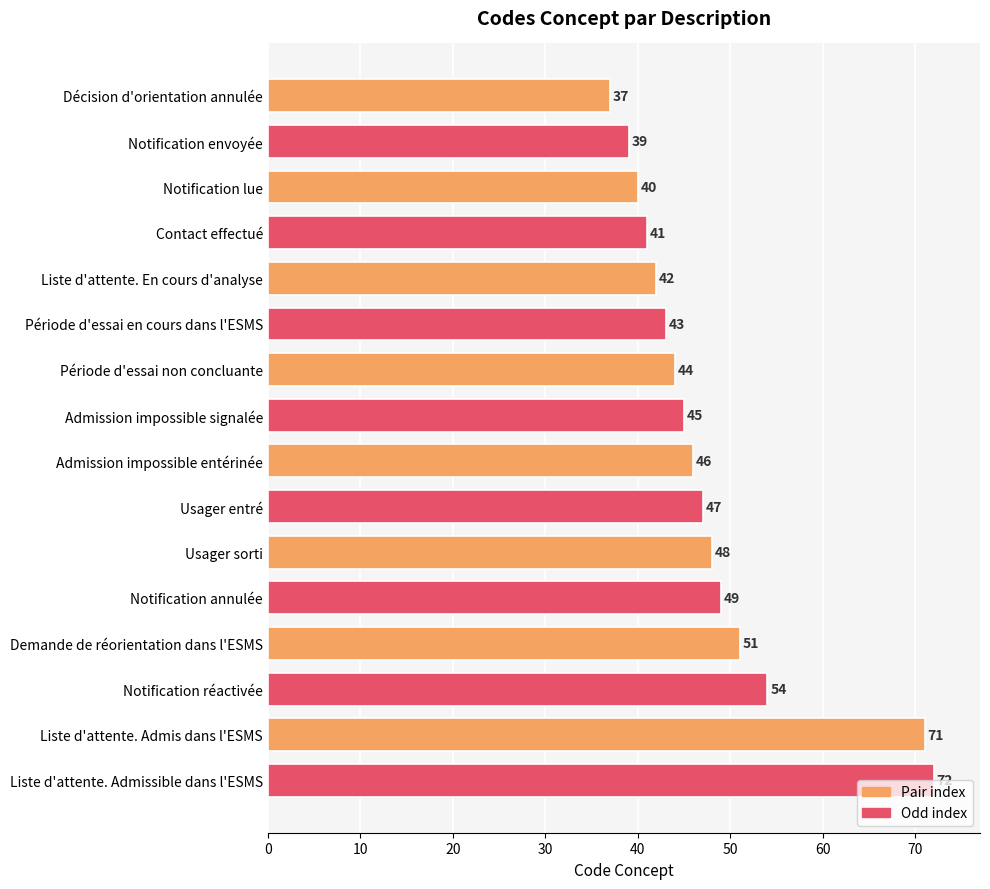

What is the value of the 7th bar from the top?

44